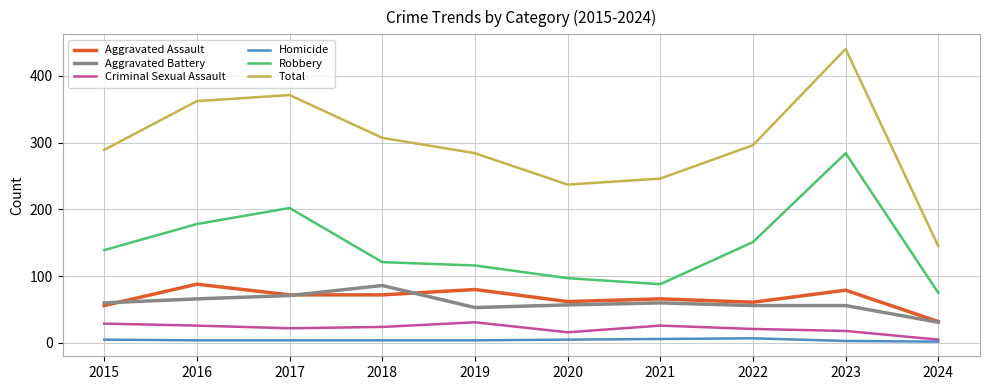

Between 2017 and 2021, which series saw the biggest shift?

Total